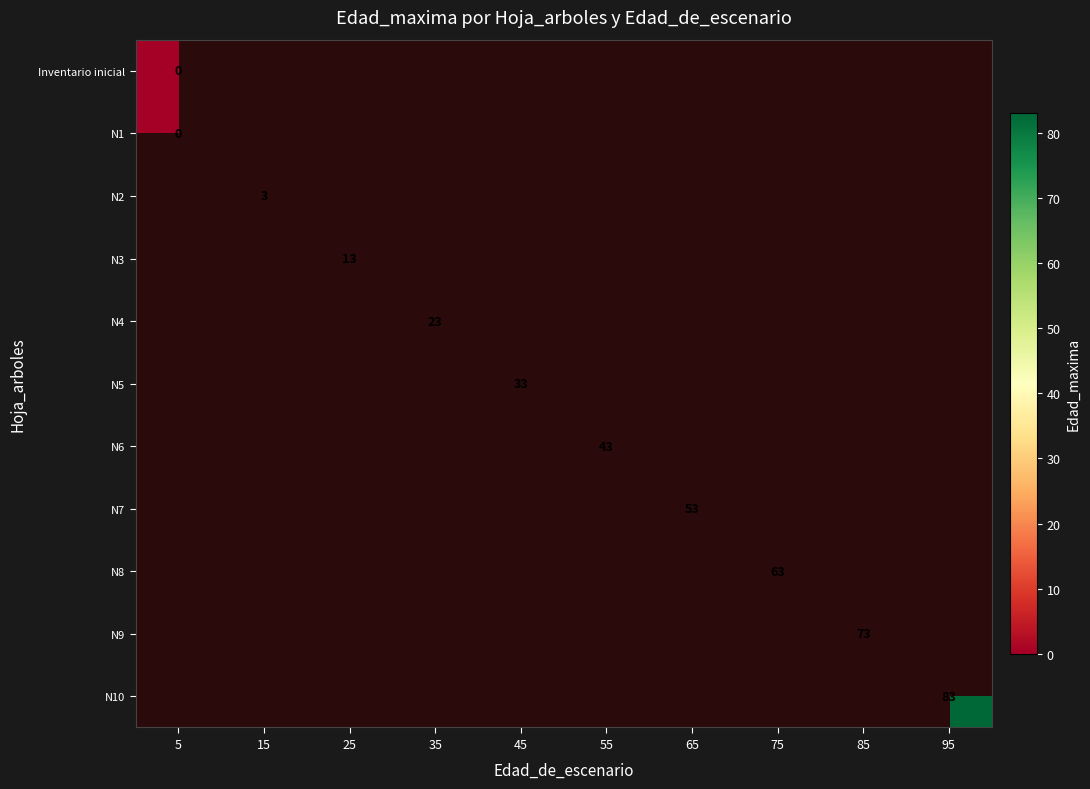

The value of N4 at 5 is -1. True or false?

False